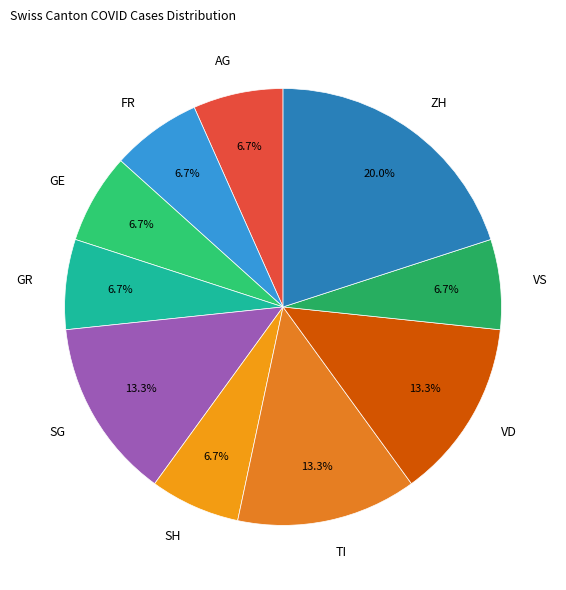

What is the ratio of the value at SG to the value at TI?

1.0